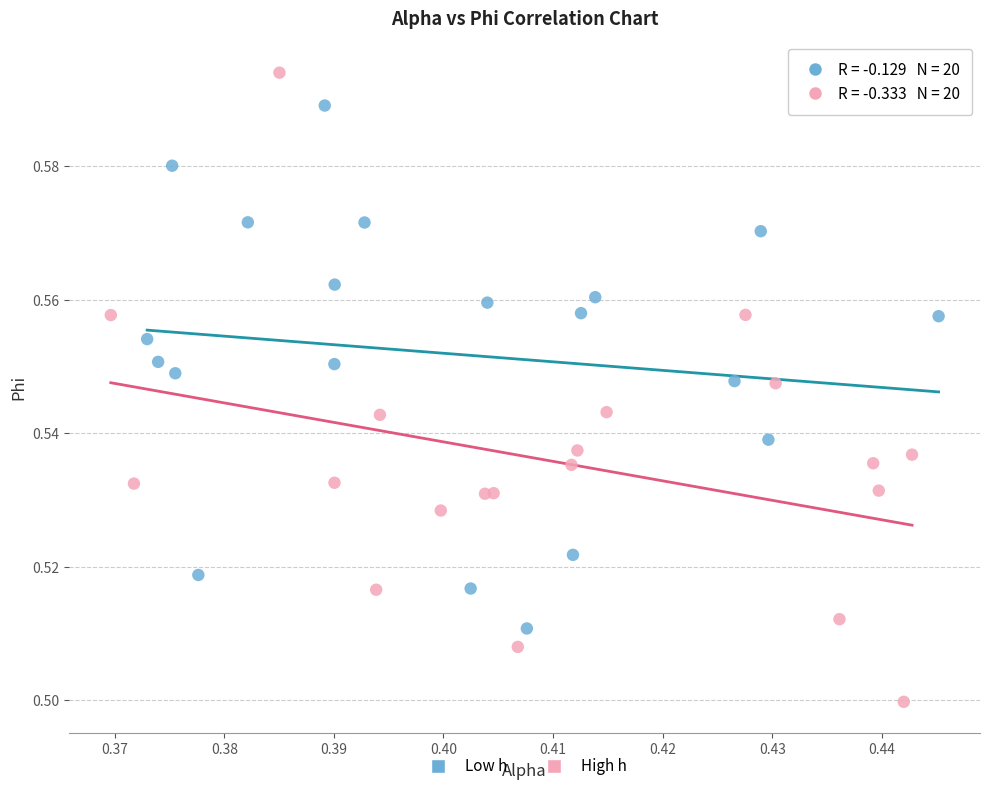

Which series has the largest Y range (max minus min)?

High h